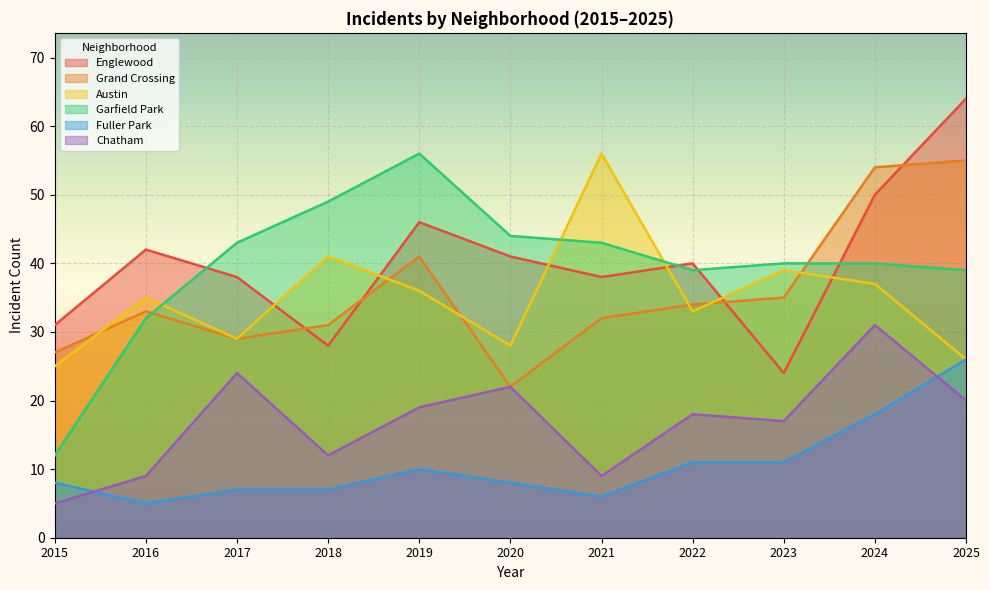

Which series has the largest range (max minus min)?

Garfield Park